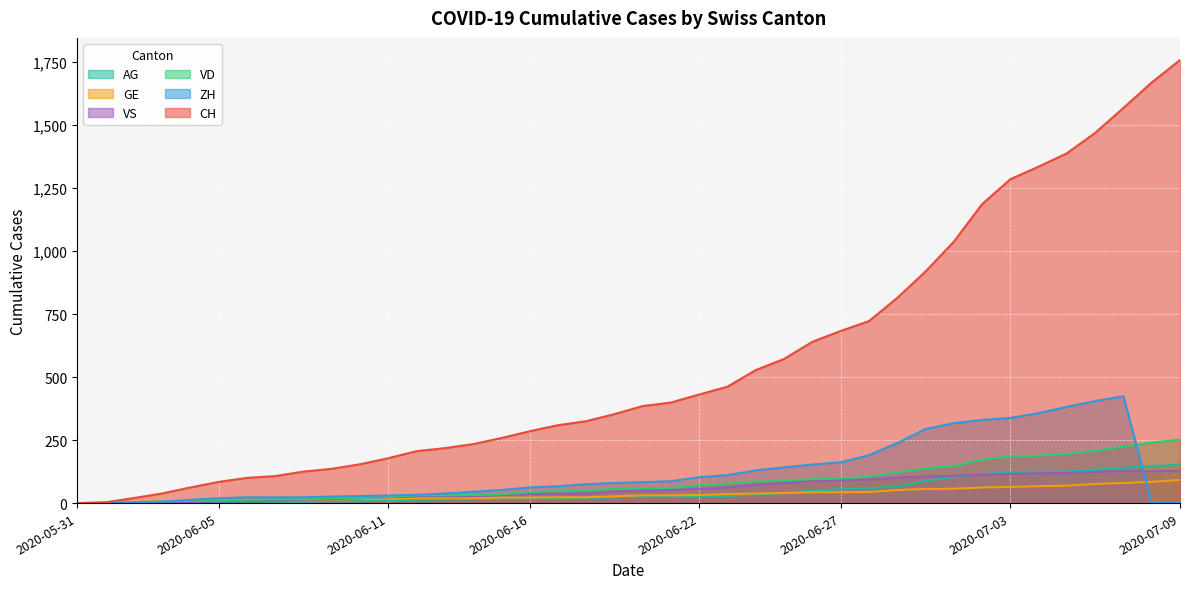

What is the difference between the second highest and second lowest values in the AG series?

147